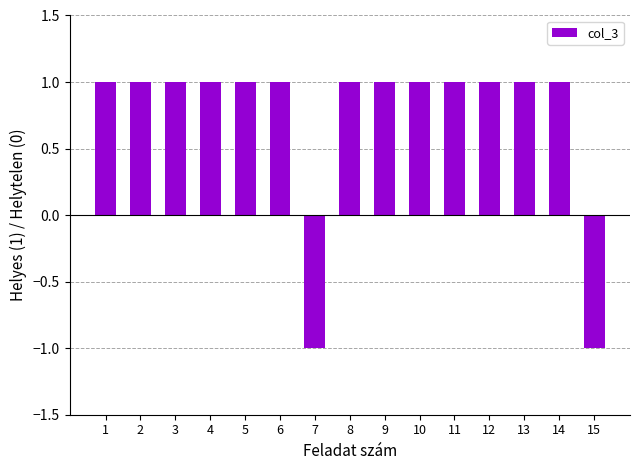

The value at 15 is 0. True or false?

False